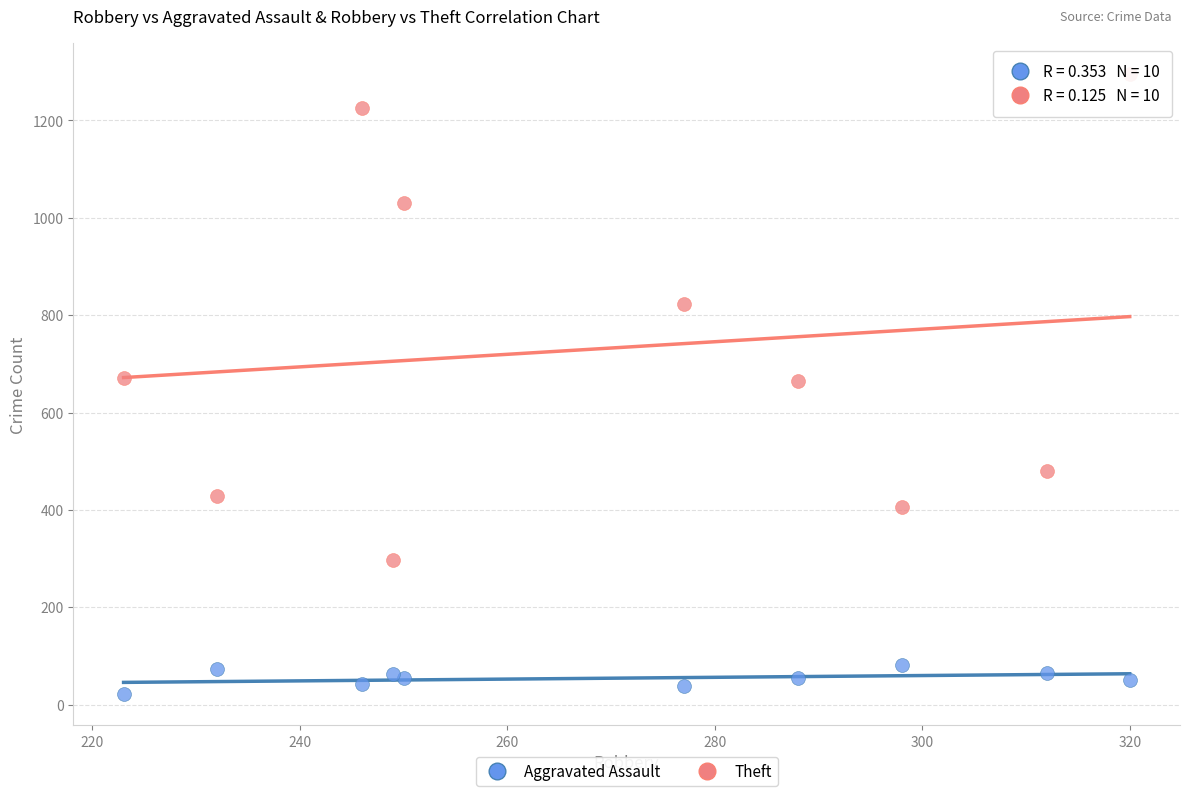

Which series has the widest spread of Y values?

Theft